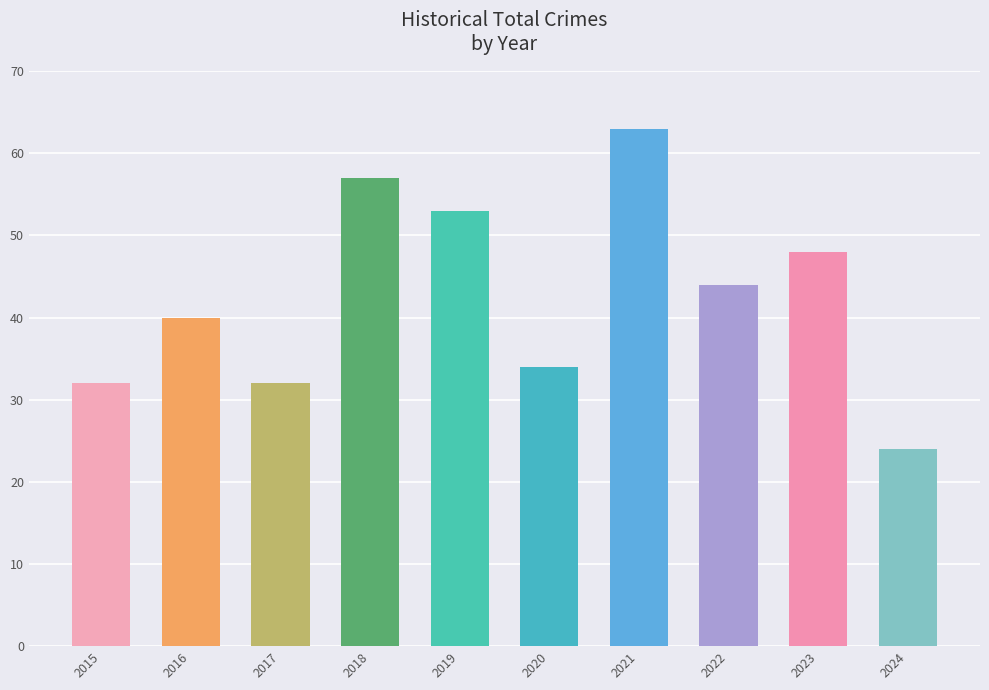

How many categories are shown in the chart?

10